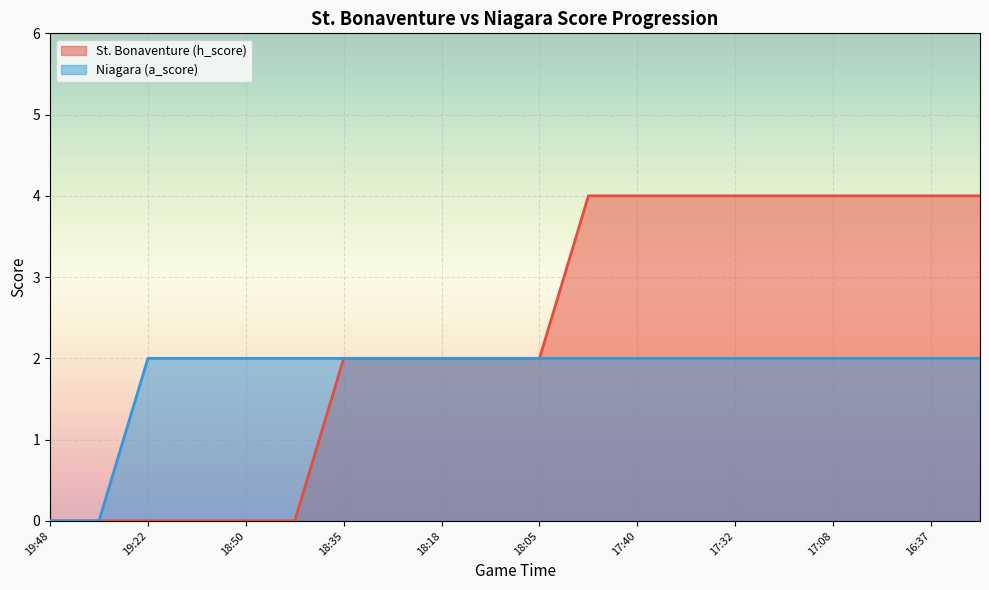

Rank the series by their average value, from highest to lowest.

St. Bonaventure (h_score), Niagara (a_score)